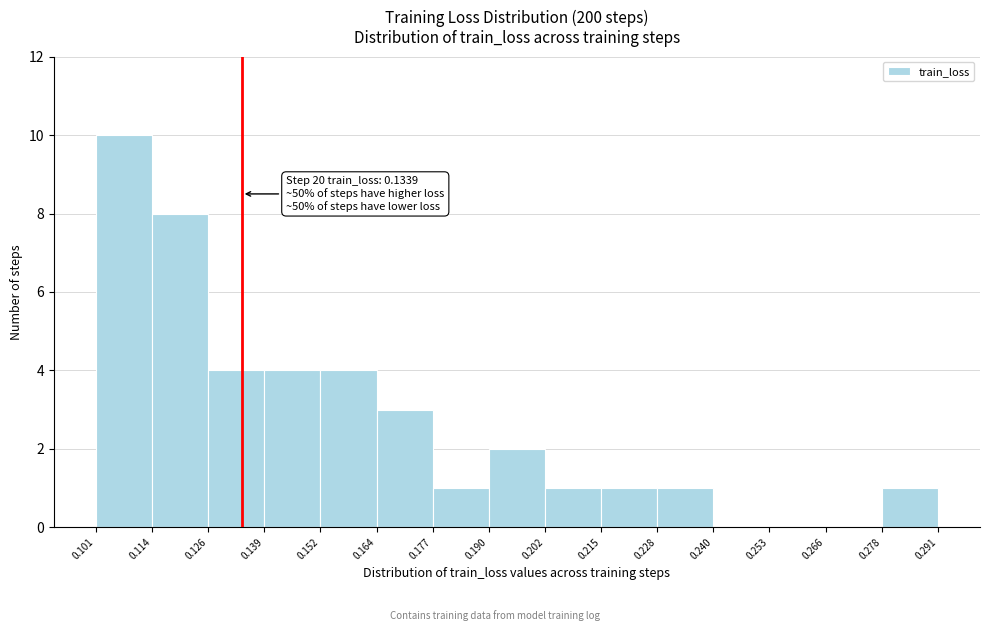

Which range on the x-axis has the tallest bar?

0.101 to 0.114